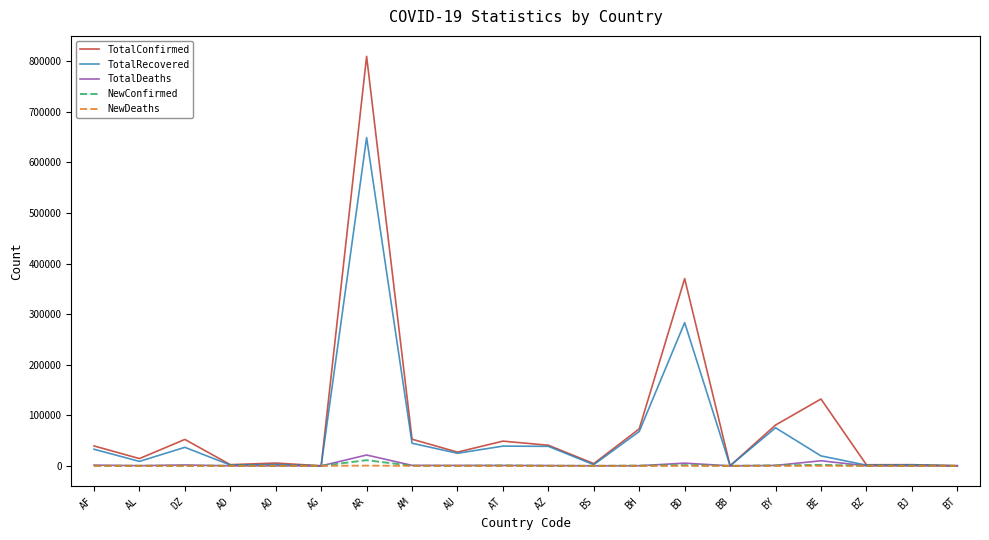

Which category has the highest value across all series?

AR